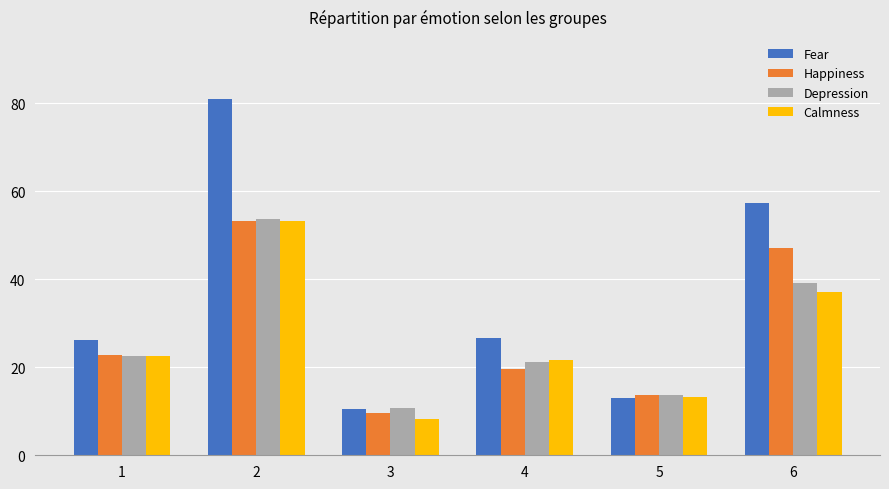

How many values in the Depression series are below 22?

3